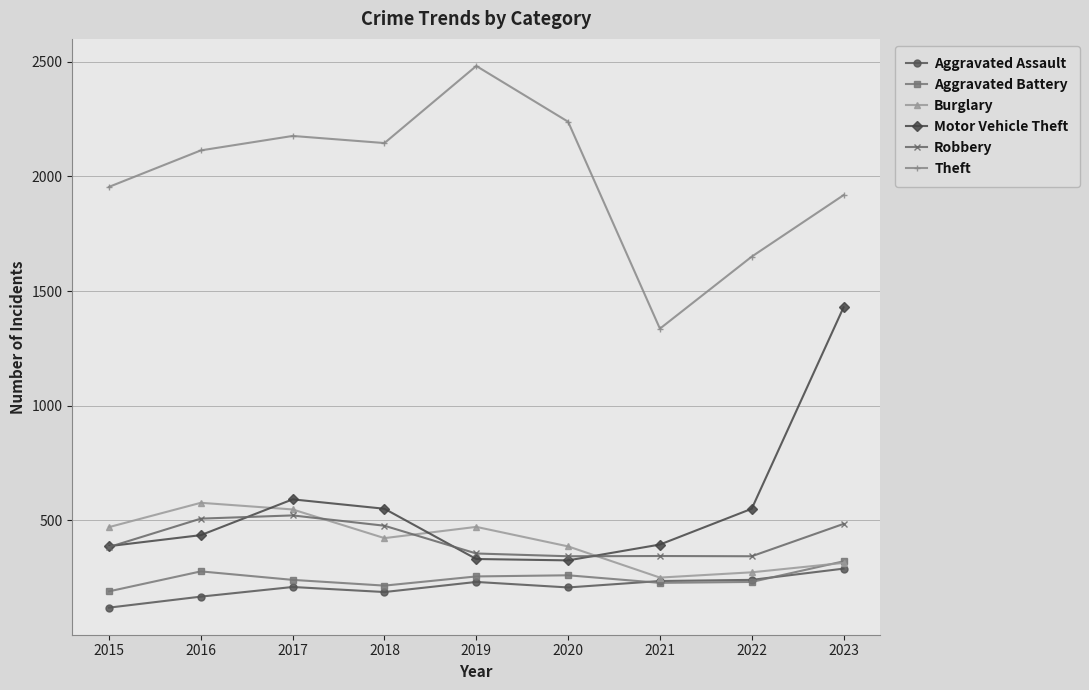

Between 2019 and 2022, which series saw the biggest shift?

Theft